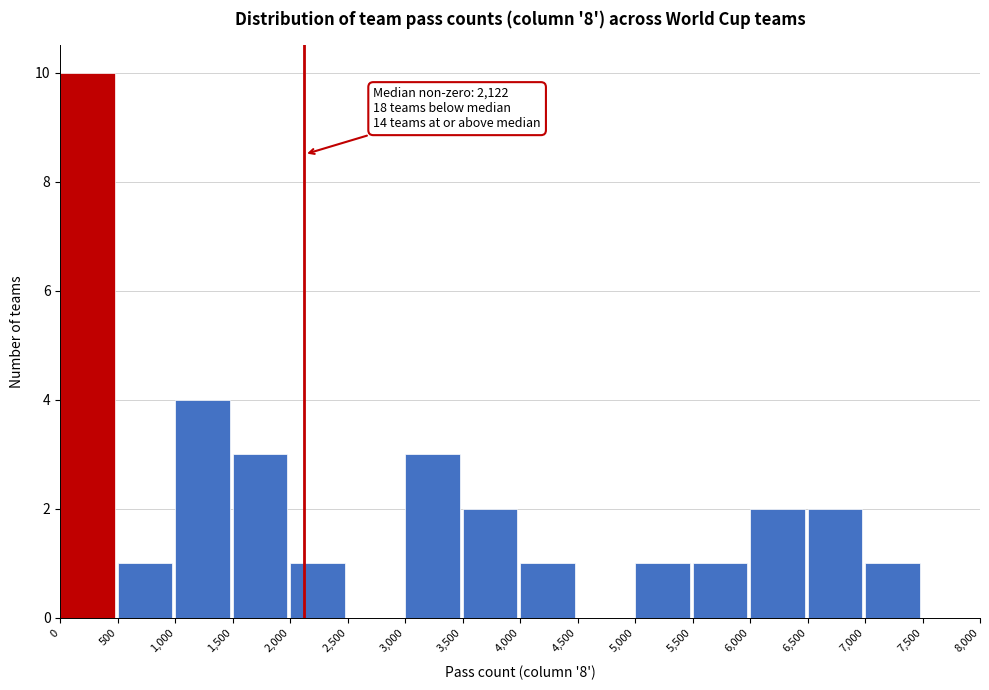

Which range on the x-axis has the tallest bar?

0 to 500